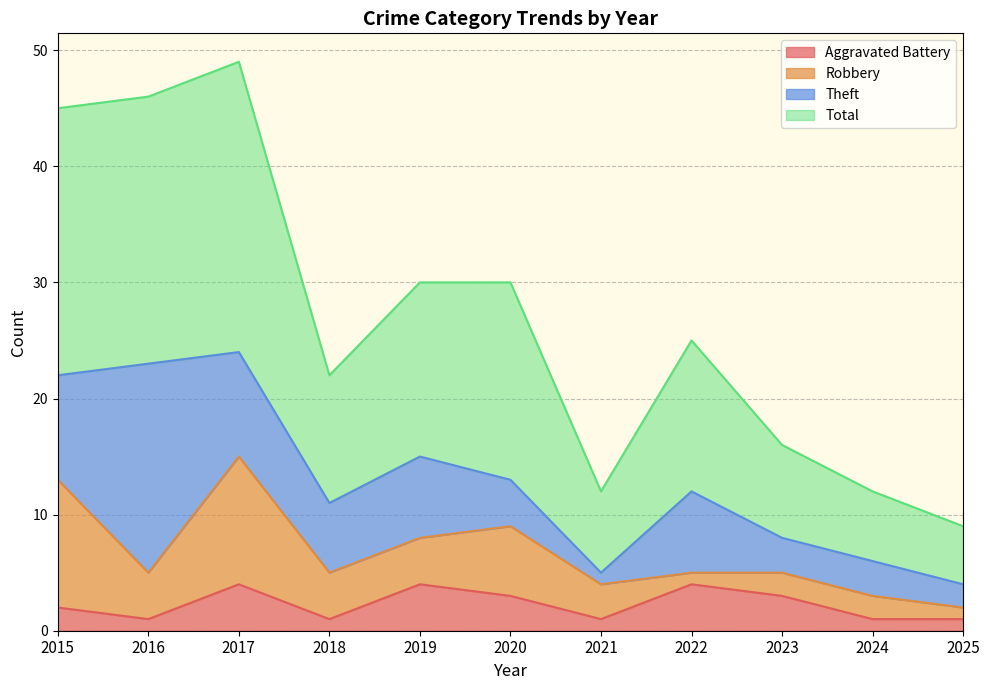

What is the value of the Total point at the 3rd from the left?

49